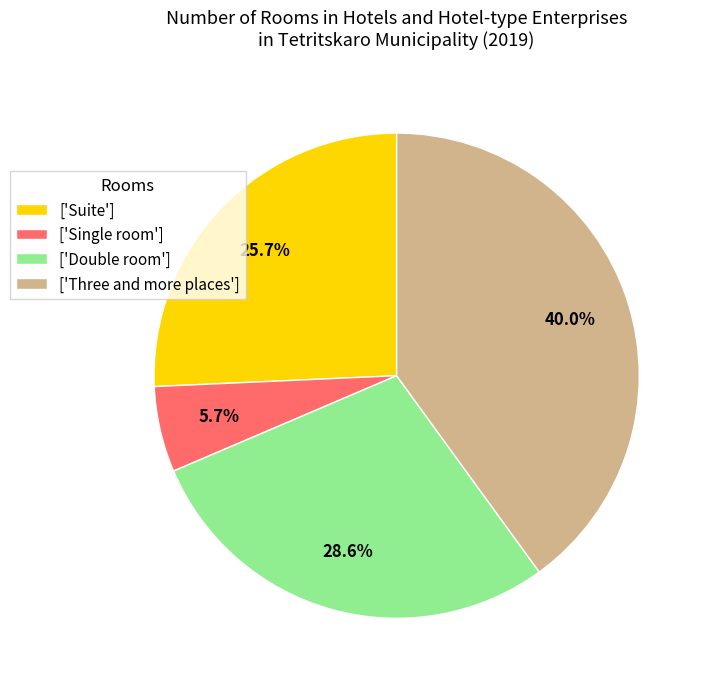

Is ['Three and more places'] the majority of the pie?

No